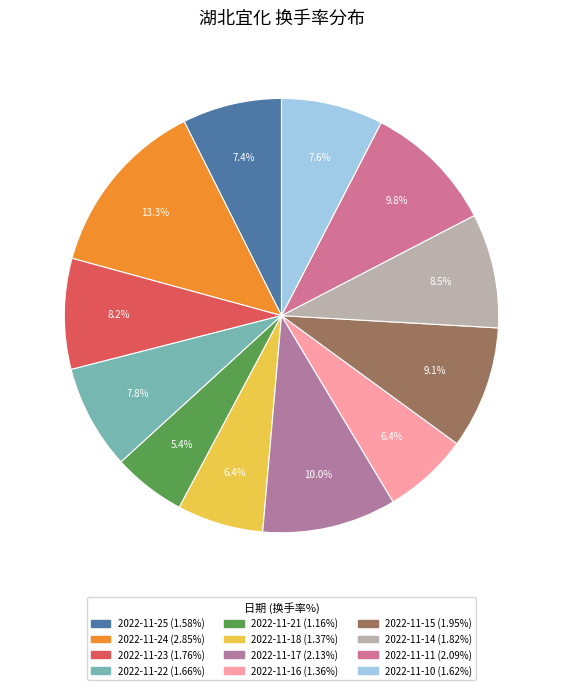

What percentage is the 2022-11-16 slice, to the nearest percent?

6%